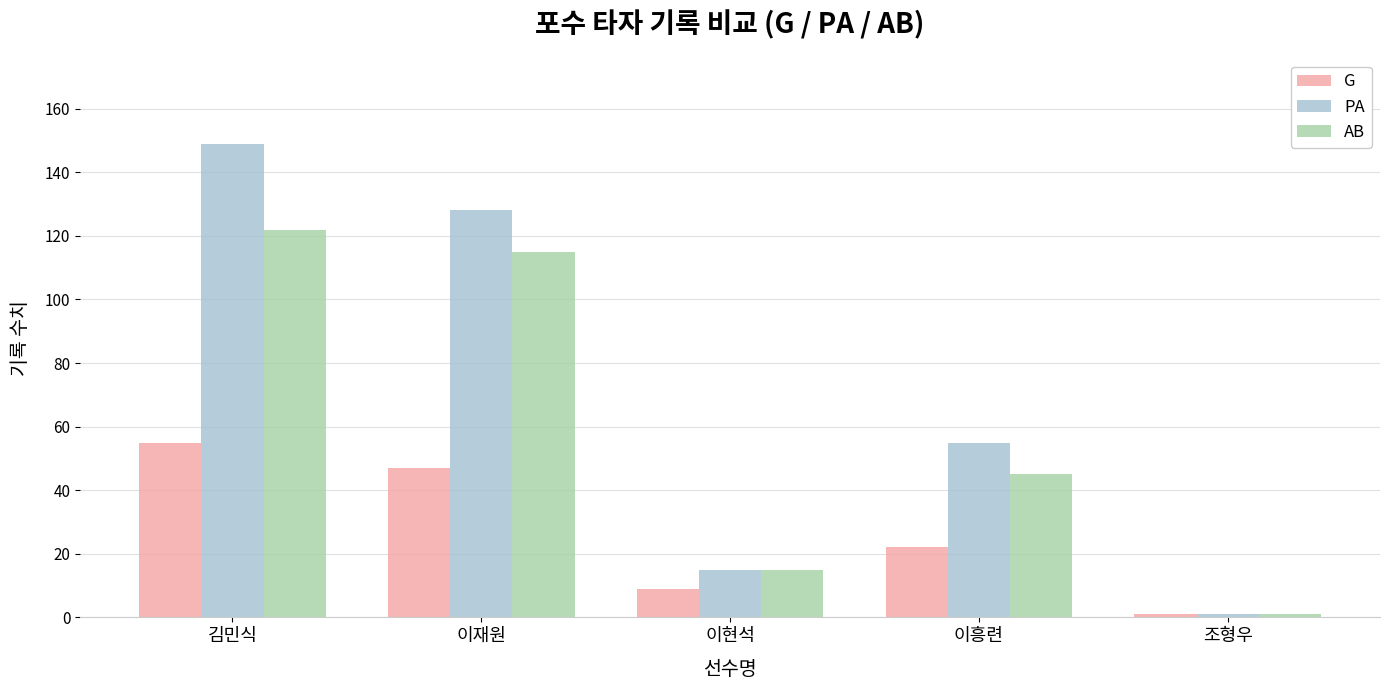

Are the bars grouped side by side (vs. stacked)?

Yes